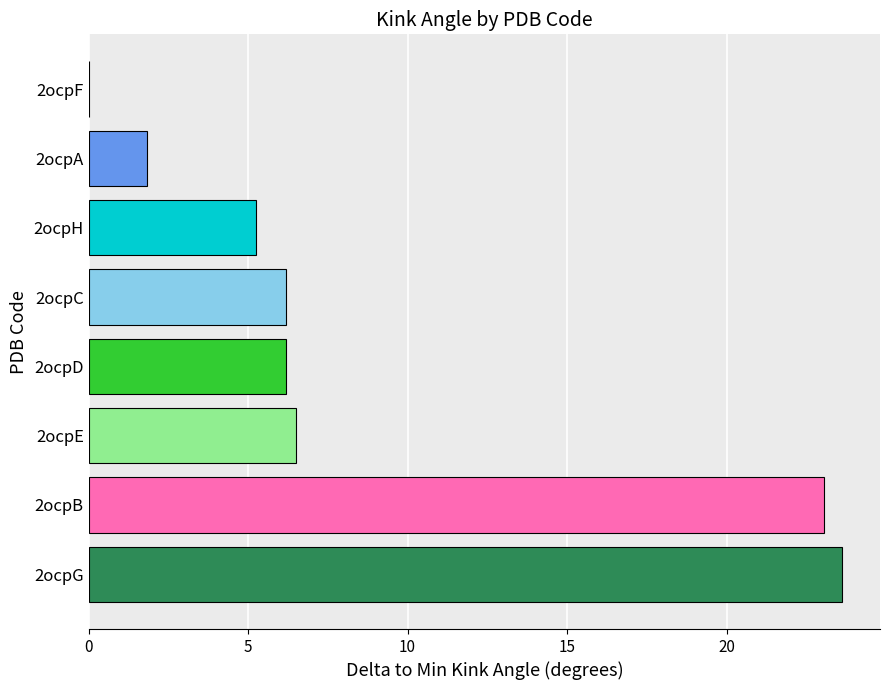

The chart shows a value of 10.8 at 2ocpF. True or false?

False